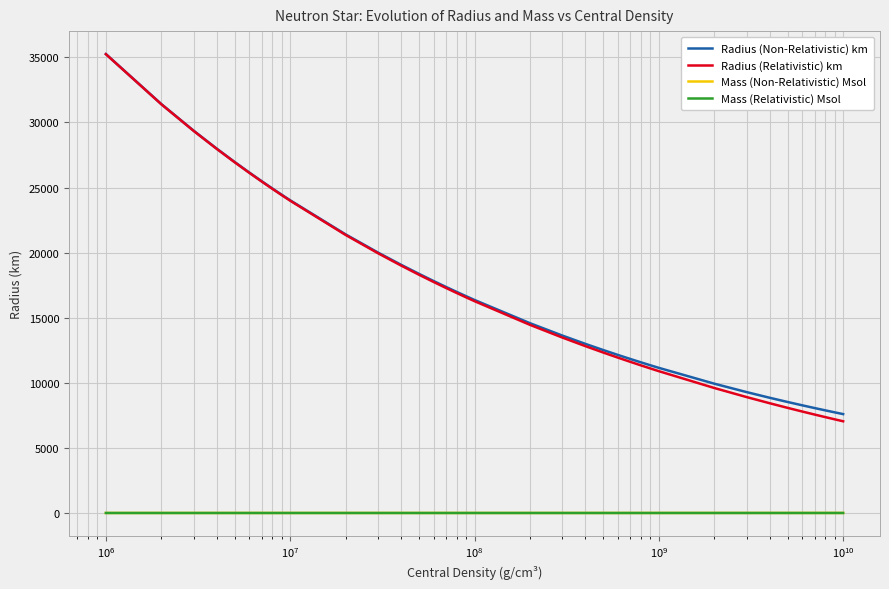

True or false: Mass (Relativistic) Msol and Mass (Non-Relativistic) Msol cross at least once.

False